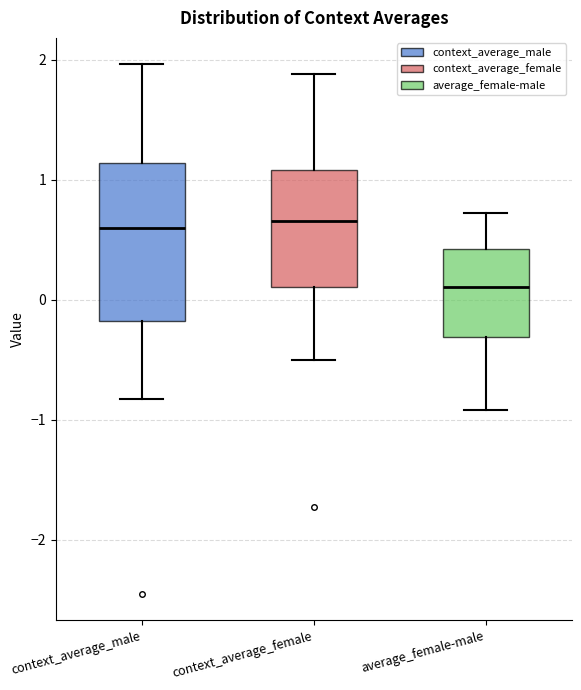

Which box's median line is the lowest?

average_female-male